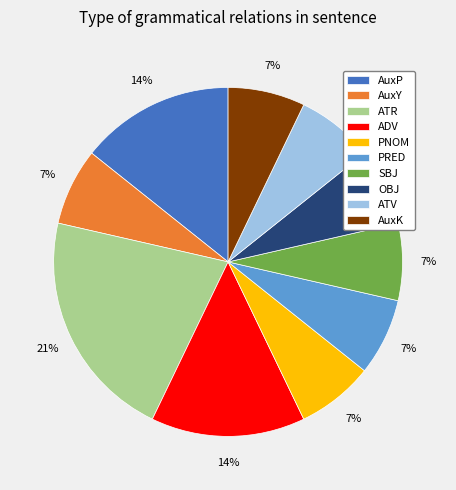

To the nearest percent, what is the average slice percentage?

10%